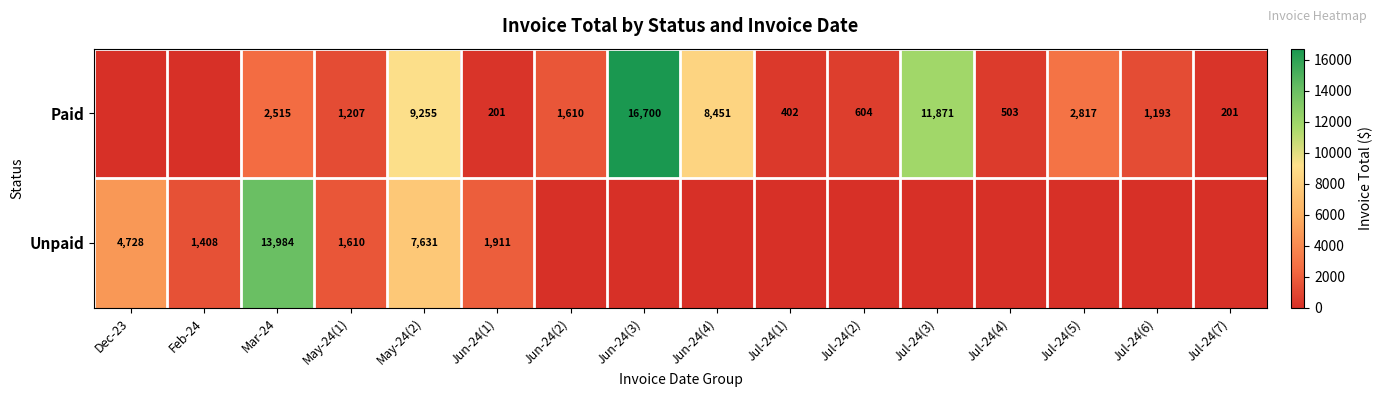

Rank the series at May-24(2) from lowest to highest value.

Unpaid, Paid